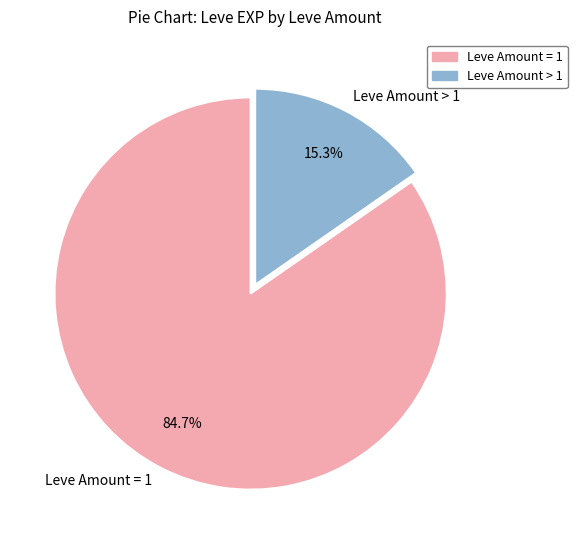

Between Leve Amount > 1 and Leve Amount = 1, which is larger?

Leve Amount = 1